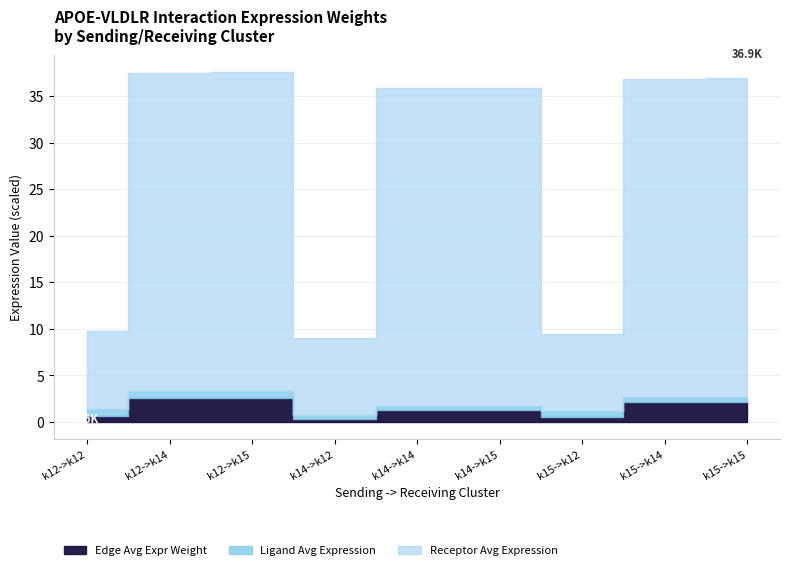

At which category does the chart reach its peak across all series?

k12->k15